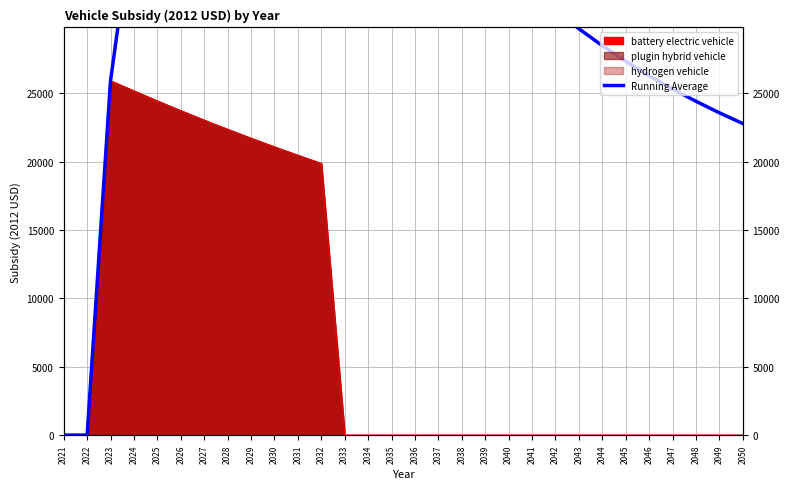

Where does the data first go above 37973?

2024